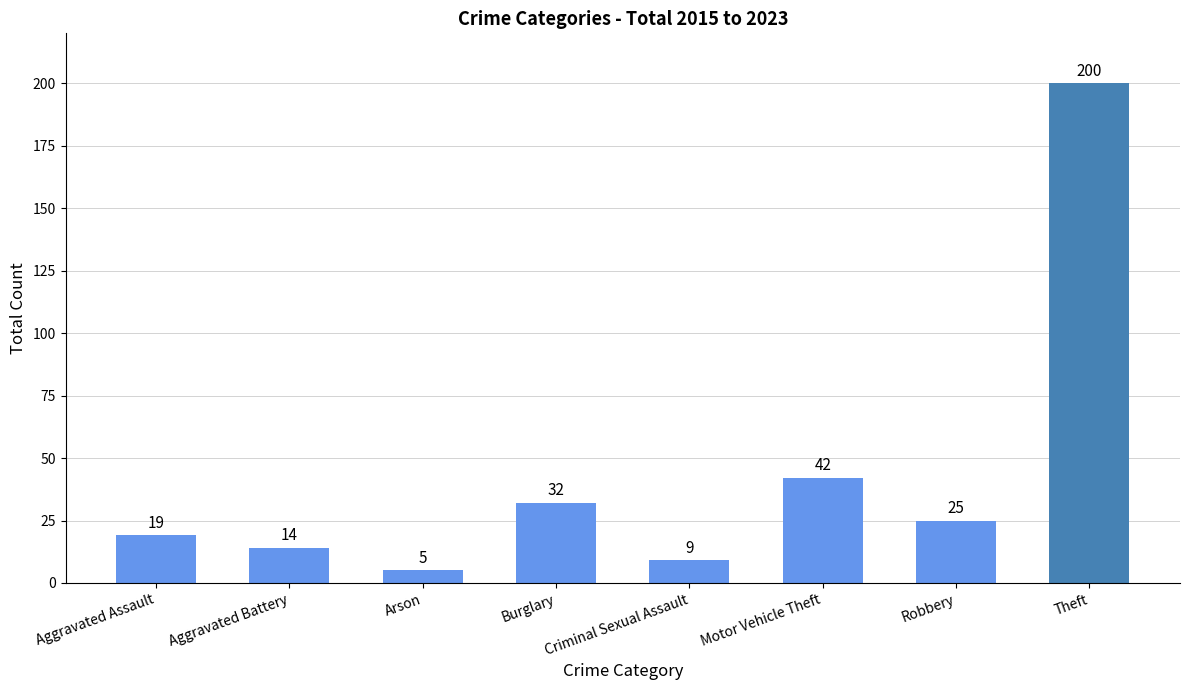

What is the difference between the maximum and minimum values?

195